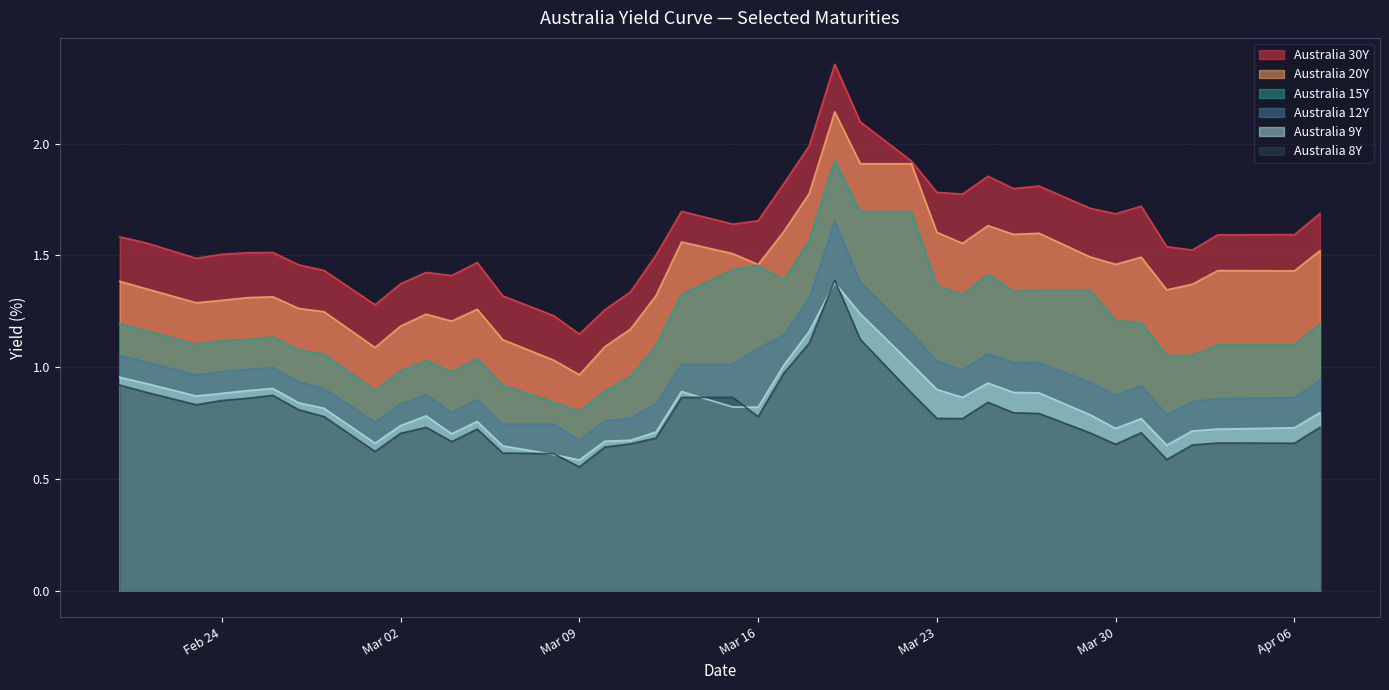

What is the label of the 25th point from the left?

2020-03-19